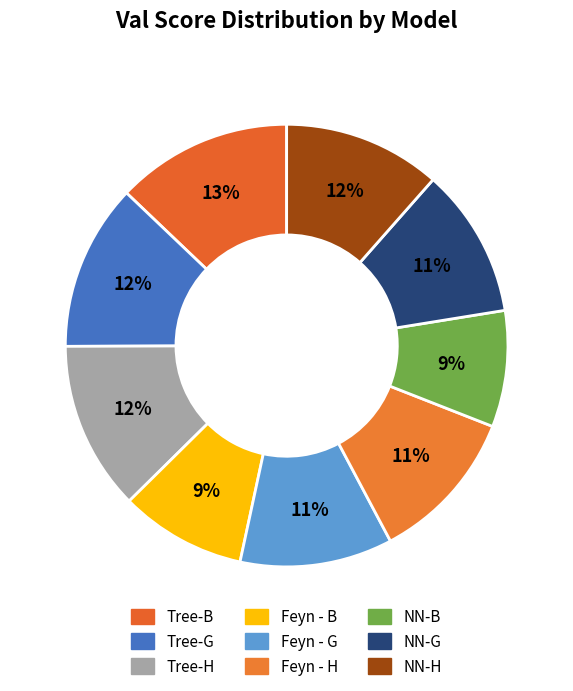

Count the number of slices in the pie.

9